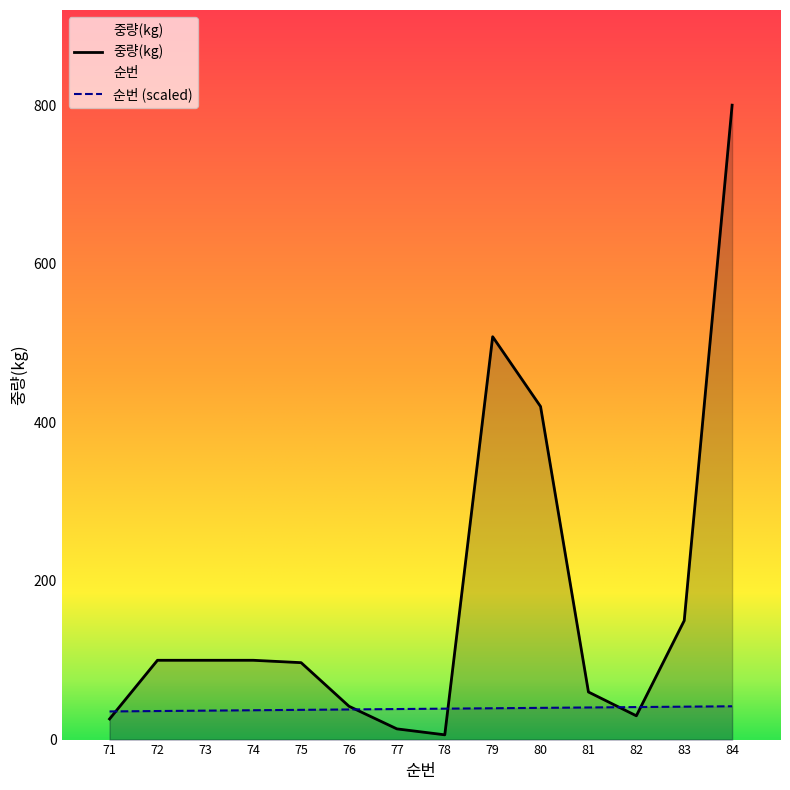

True or false: 중량(kg) has more than 0 points higher than both neighbors.

True